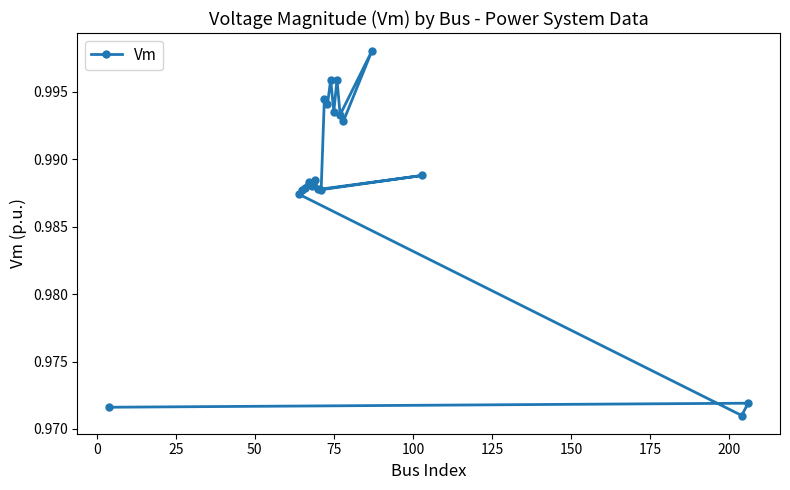

Reading left to right, extract all data points from this chart.

1.0	1.0	1.0	1.0	1.0	1.0	1.0	1.0	1.0	1.0	1.0	1.0	1.0	1.0	1.0	1.0	1.0	1.0	1.0	1.0